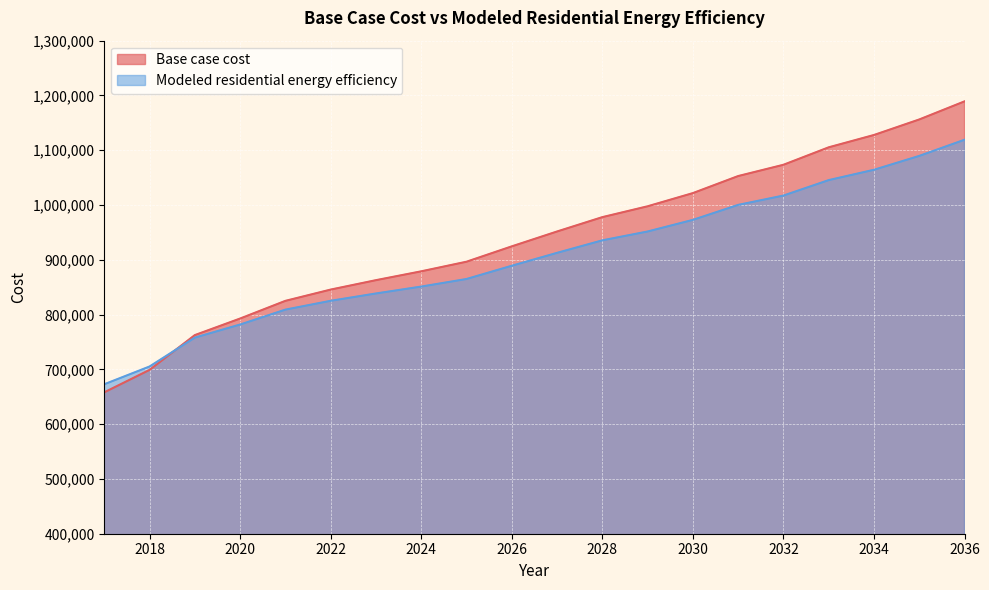

True or false: Modeled residential energy efficiency has a value of 1119147.2 at 2036.

True